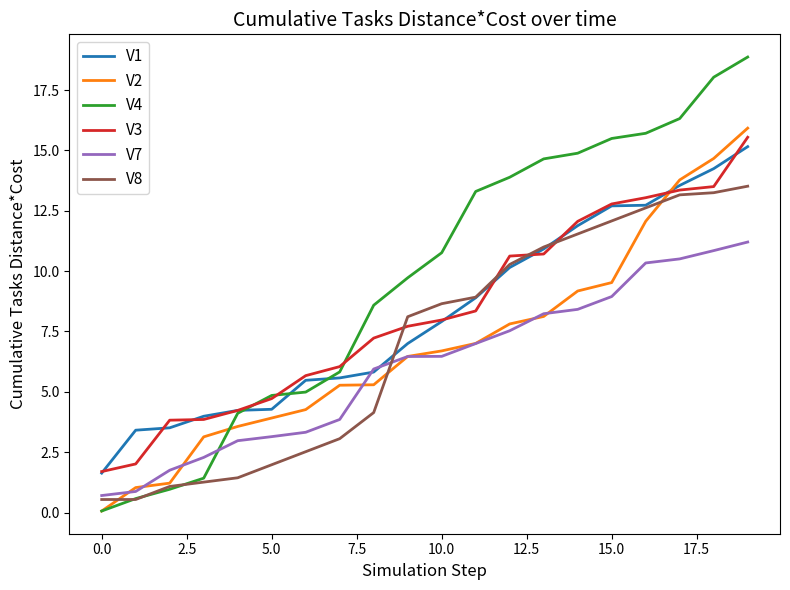

Count the number of data series in this chart.

6